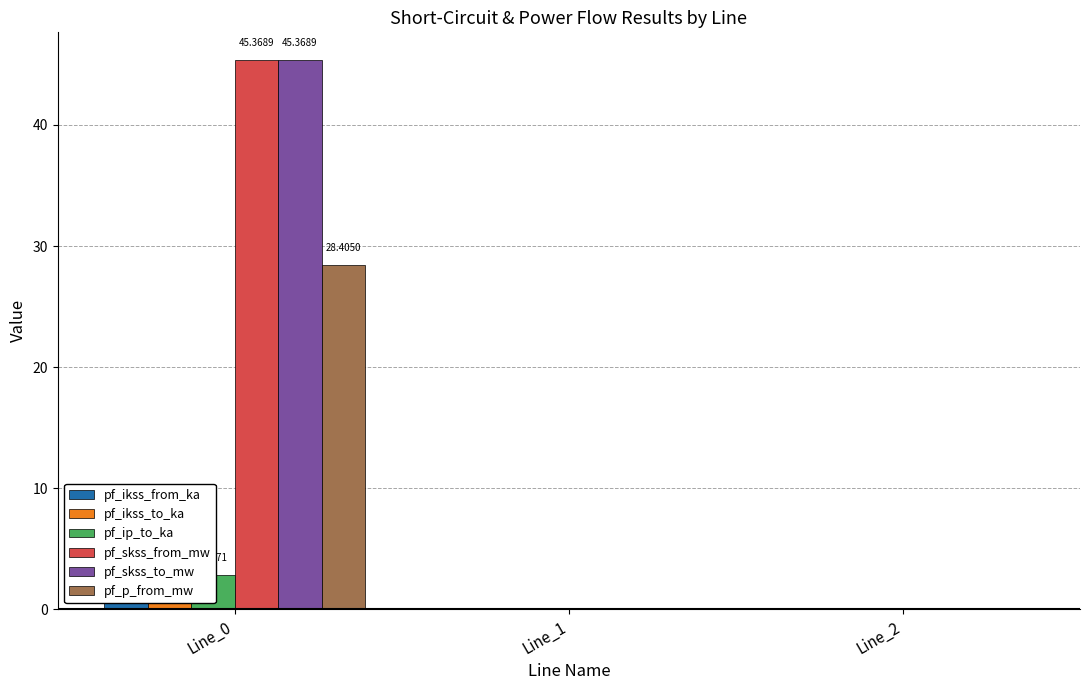

List the series in order of their peak value, lowest first.

pf_ikss_from_ka, pf_ikss_to_ka, pf_ip_to_ka, pf_p_from_mw, pf_skss_from_mw, pf_skss_to_mw